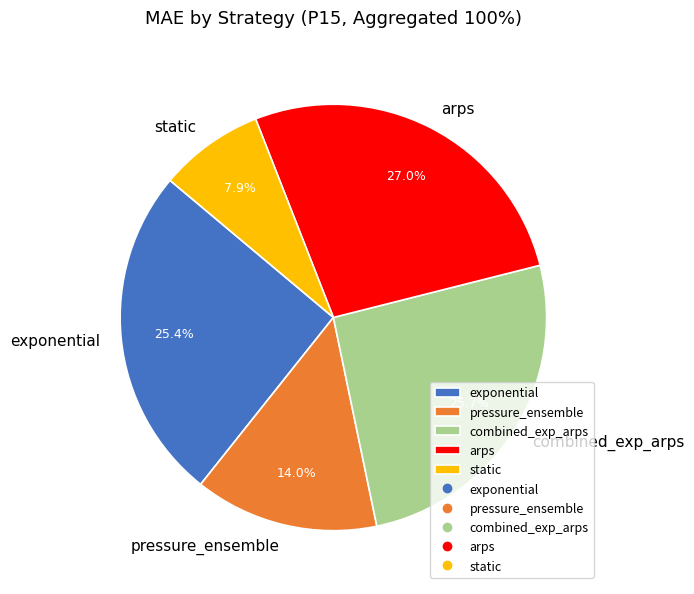

To the nearest percent, what is the difference between the largest and smallest slice percentages?

19%